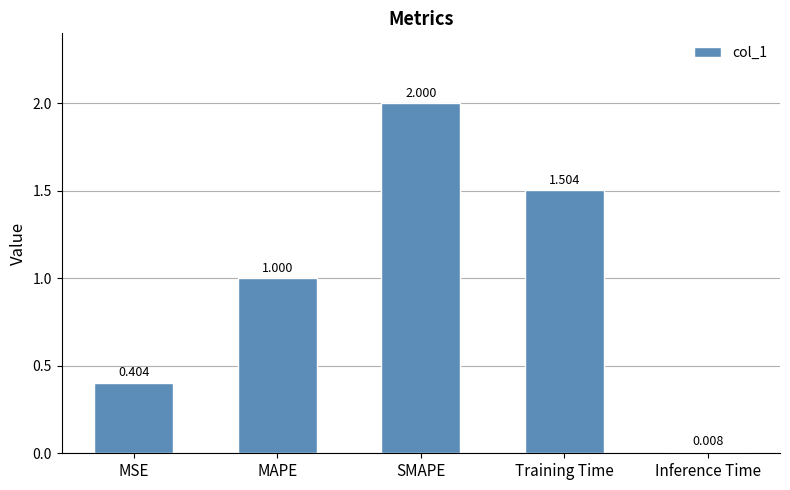

List the labels in order of value, smallest first.

Inference Time, MSE, MAPE, Training Time, SMAPE